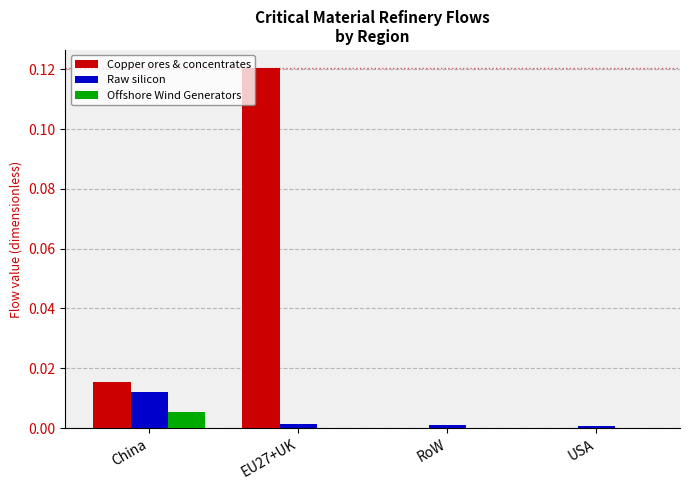

Which series has the largest total across all categories?

Copper ores & concentrates